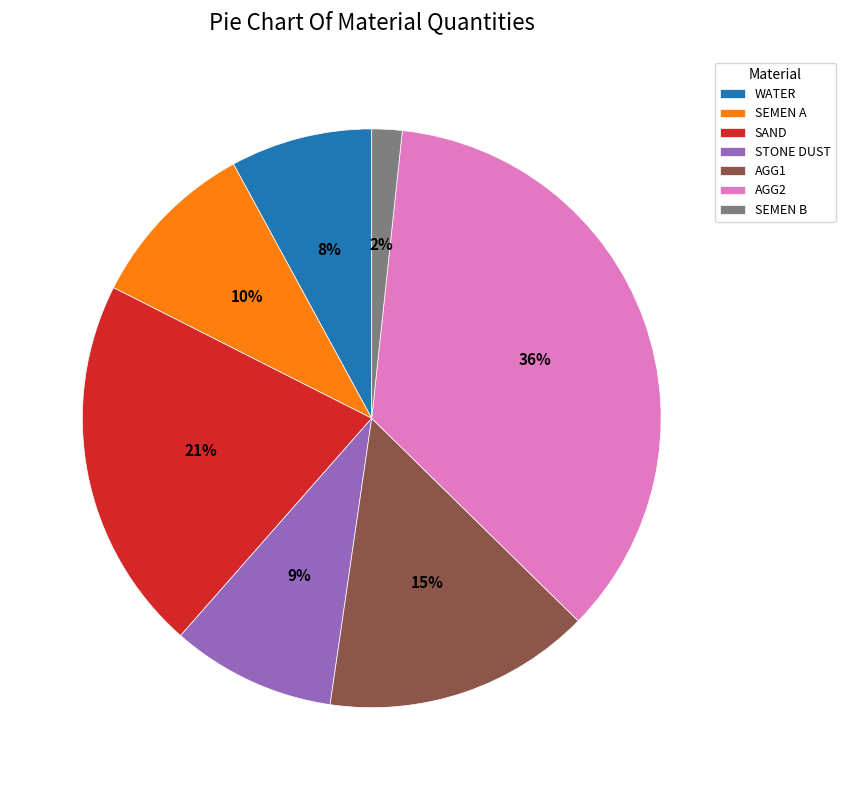

Is the sum of AGG1 and SEMEN A greater than half?

No